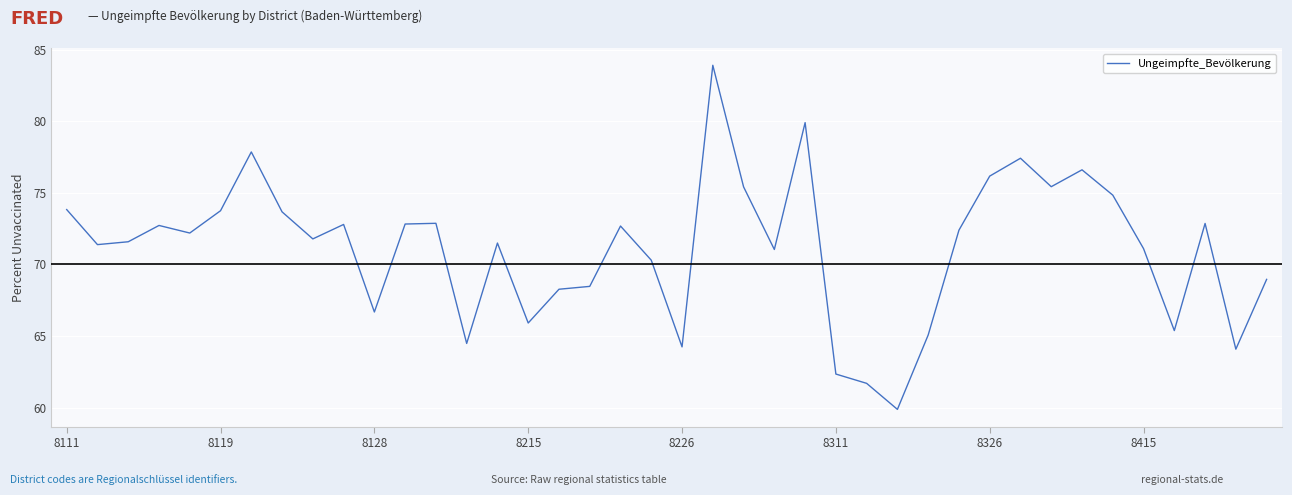

What is the minimum value shown in the chart?

59.9